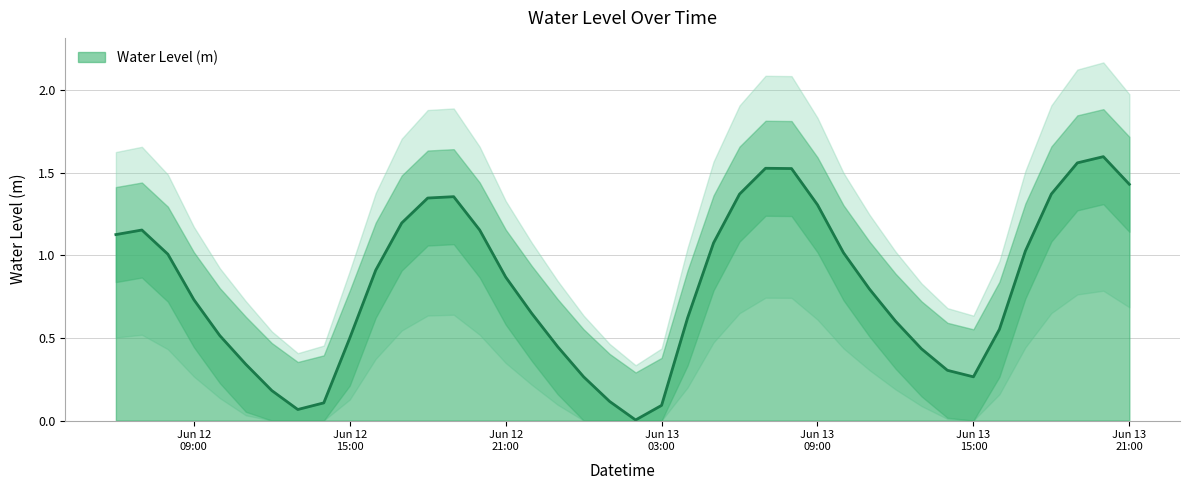

What is the maximum value shown in the chart?

1.6